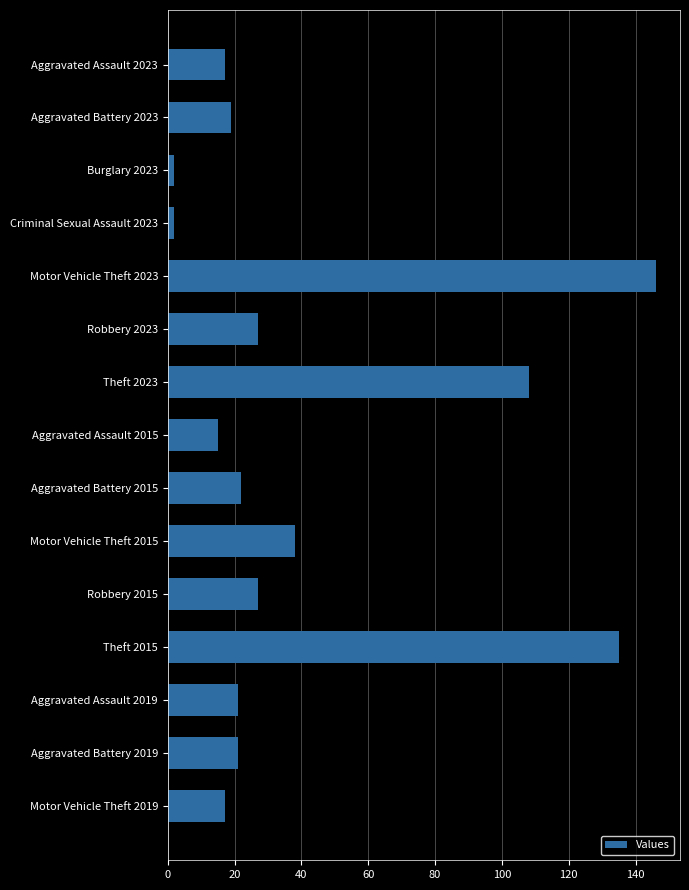

What is the label of the 14th bar from the bottom?

Aggravated Battery 2023